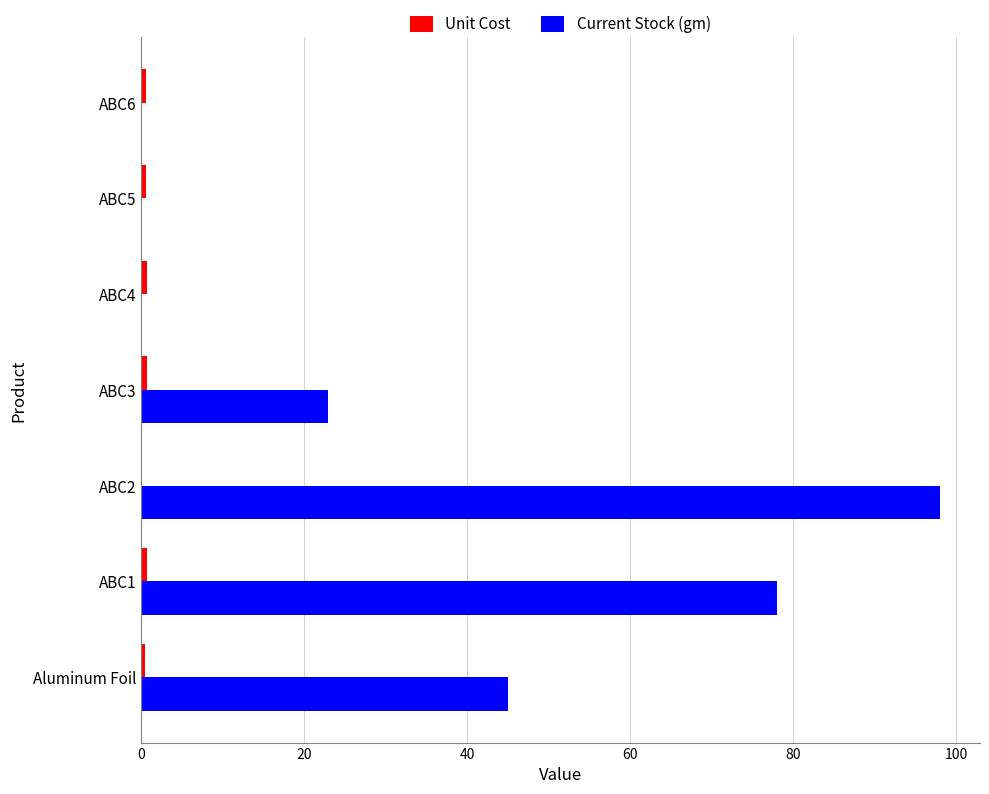

The Current Stock (gm) series shows -53.5 at ABC5. True or false?

False